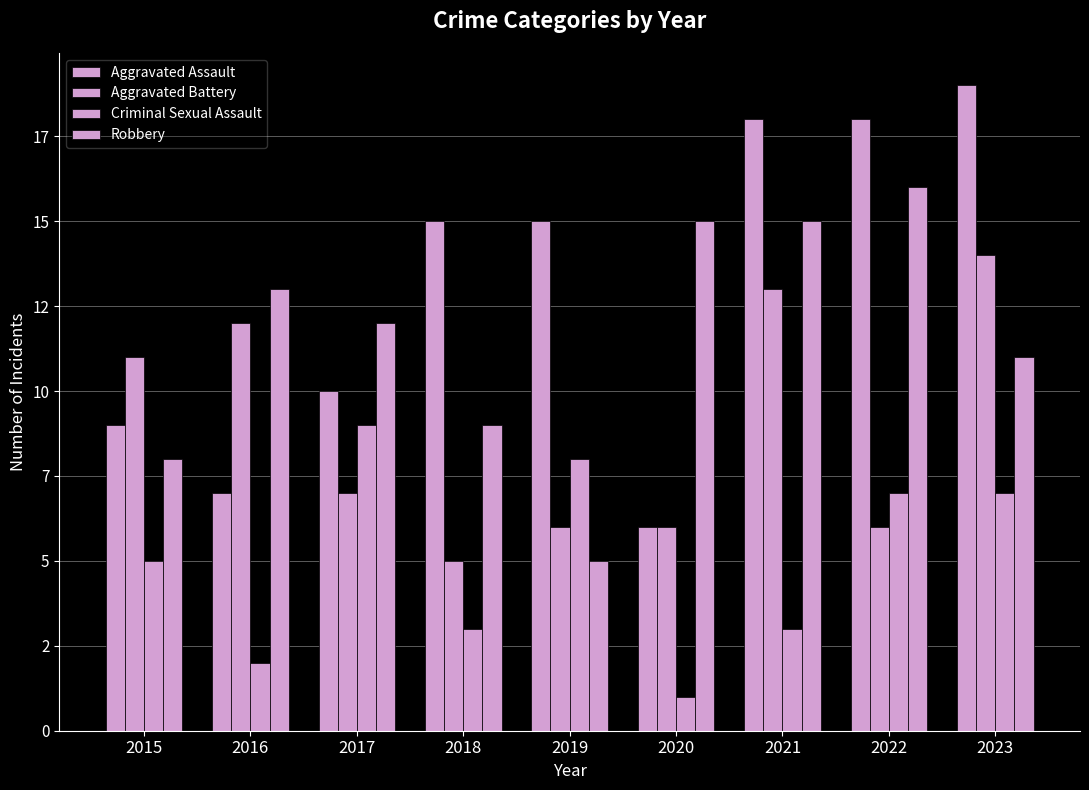

Which series has the largest range (max minus min)?

Aggravated Assault